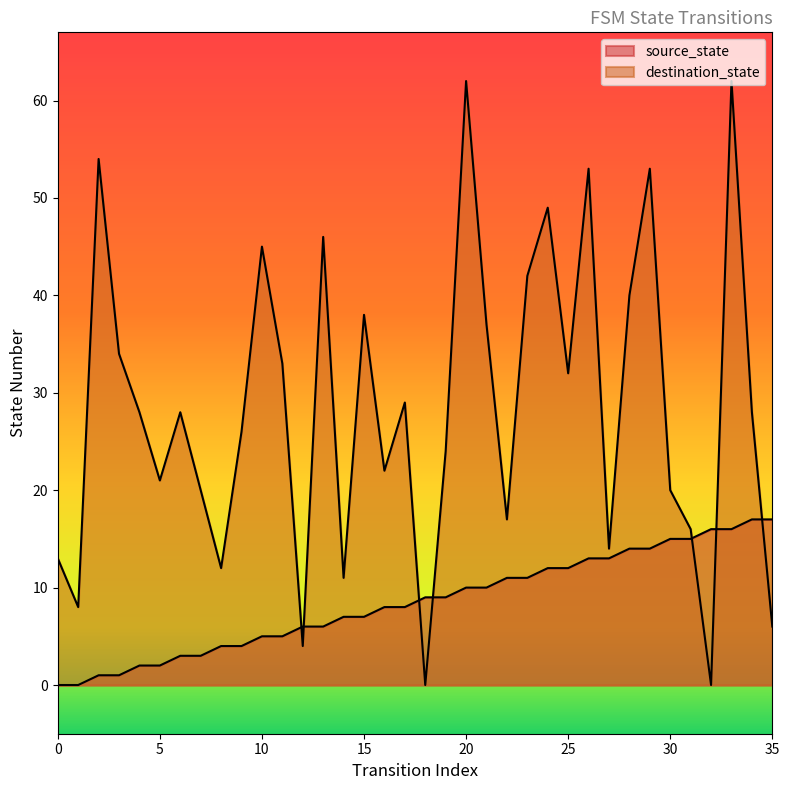

How many times do destination_state and source_state cross each other?

7